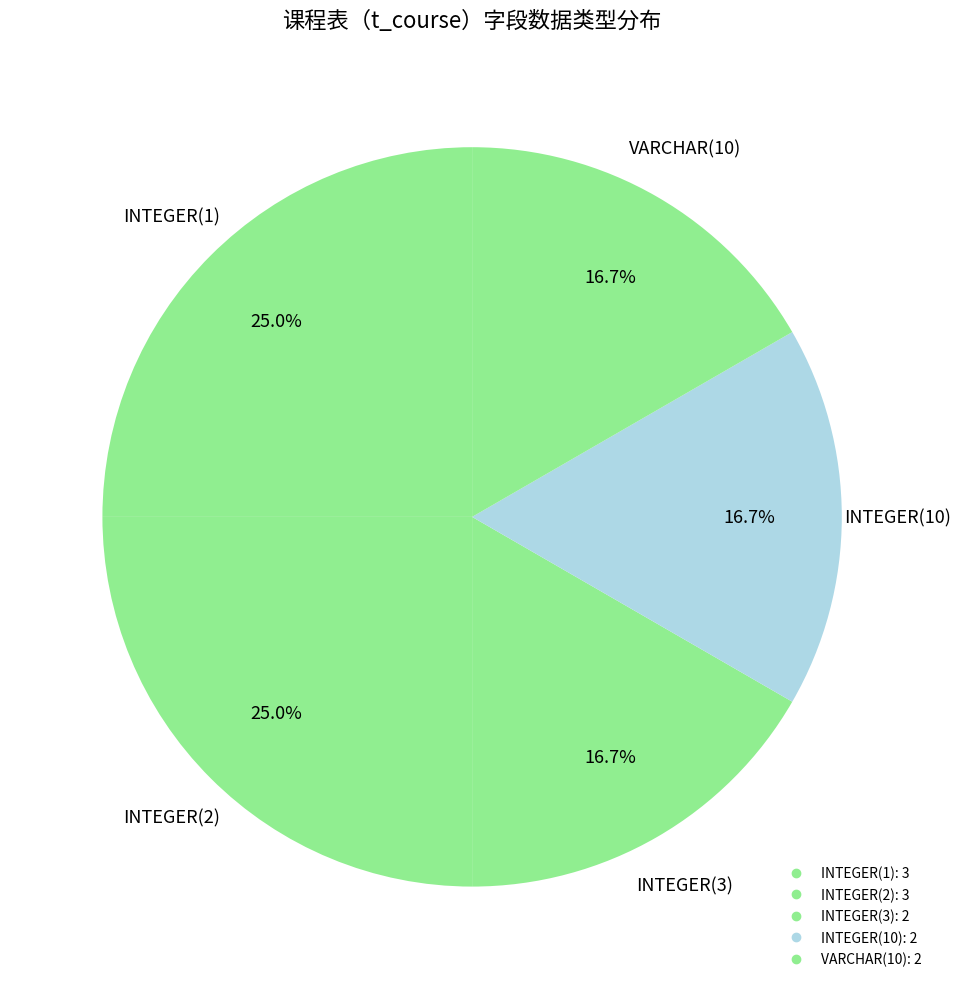

How many slices are in this pie chart?

5